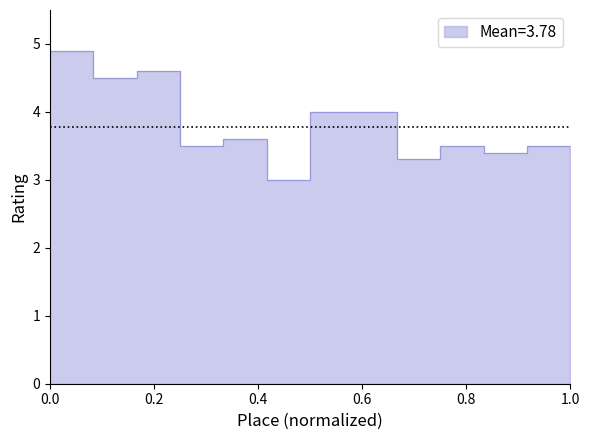

What is the difference between the maximum and minimum values?

1.9